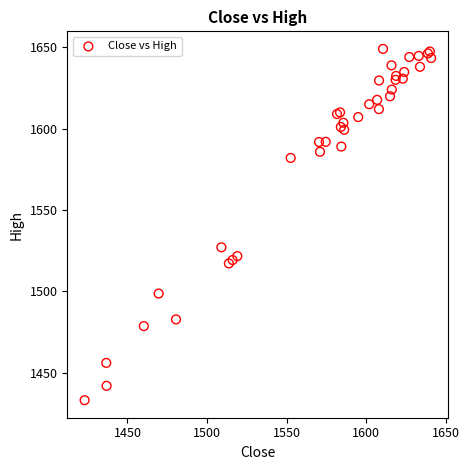

What Y value in the scatter plot is closest to 1541?

1527.1